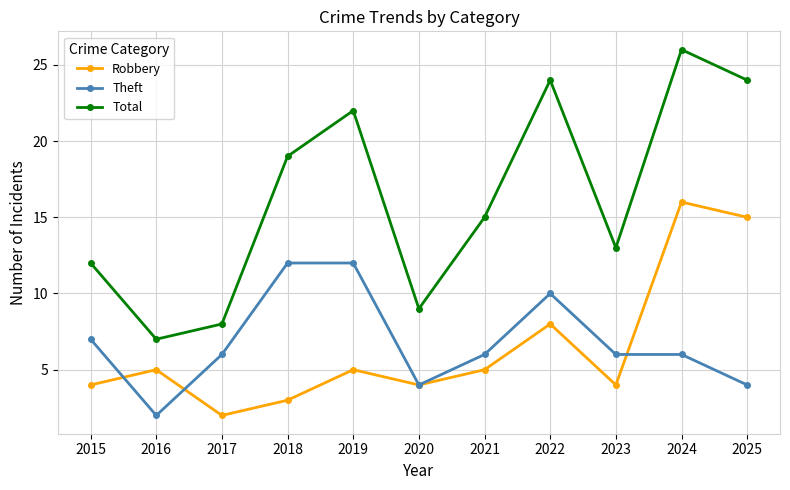

True or false: Theft and Total cross at least once.

False